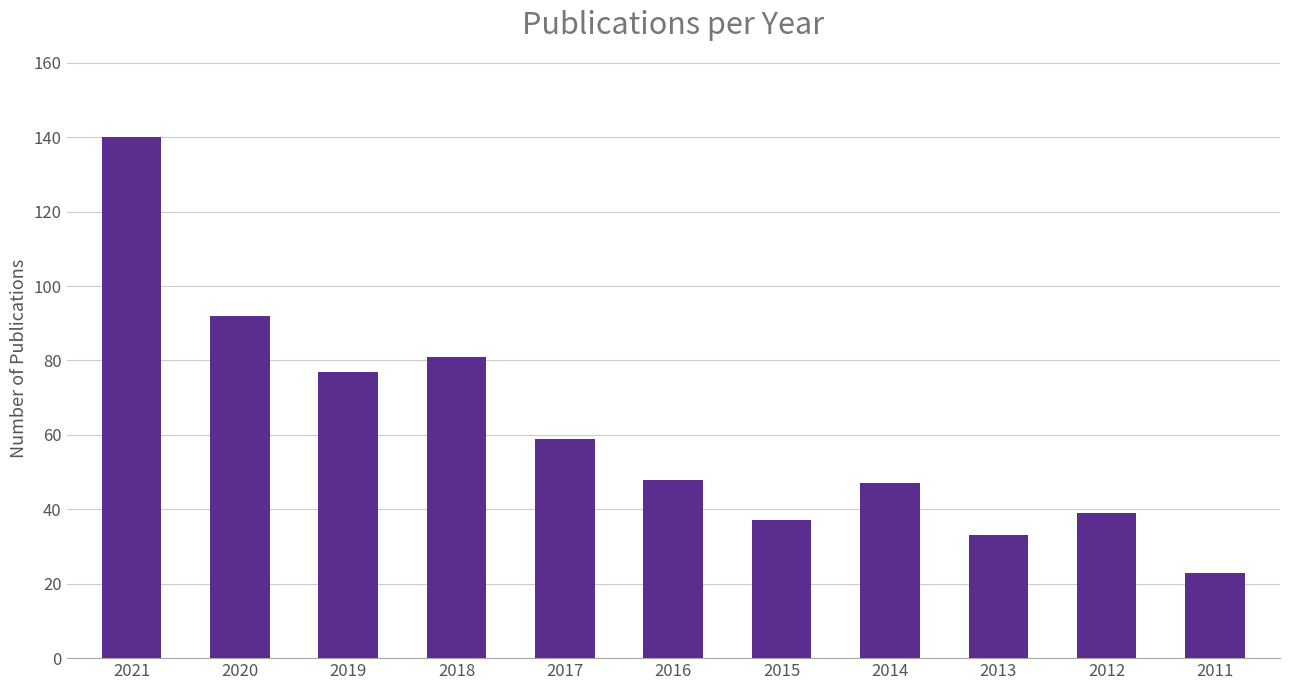

What value does the data have at 2012, to the nearest 10?

40